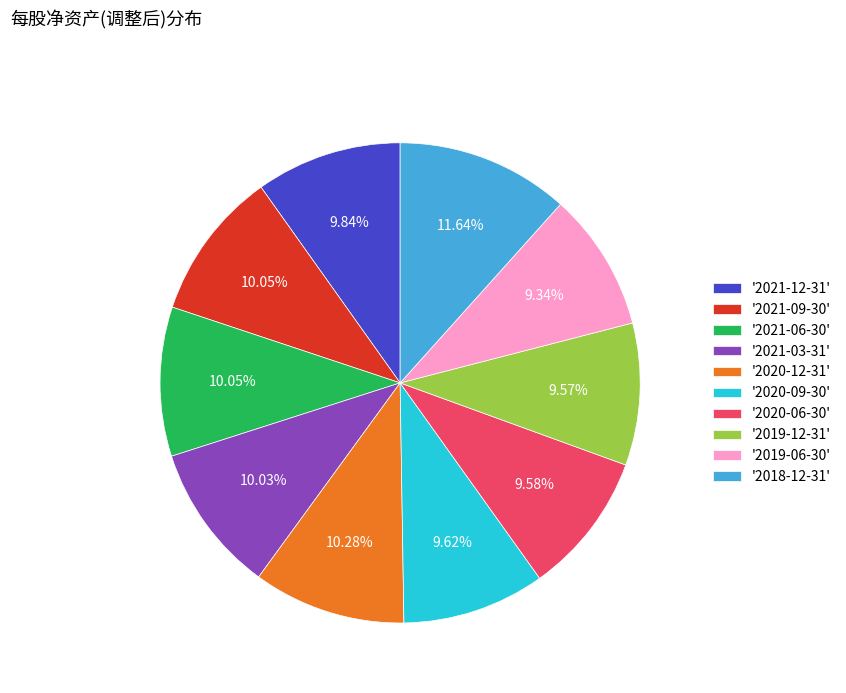

Does '2021-09-30' account for over 50% of the chart?

No